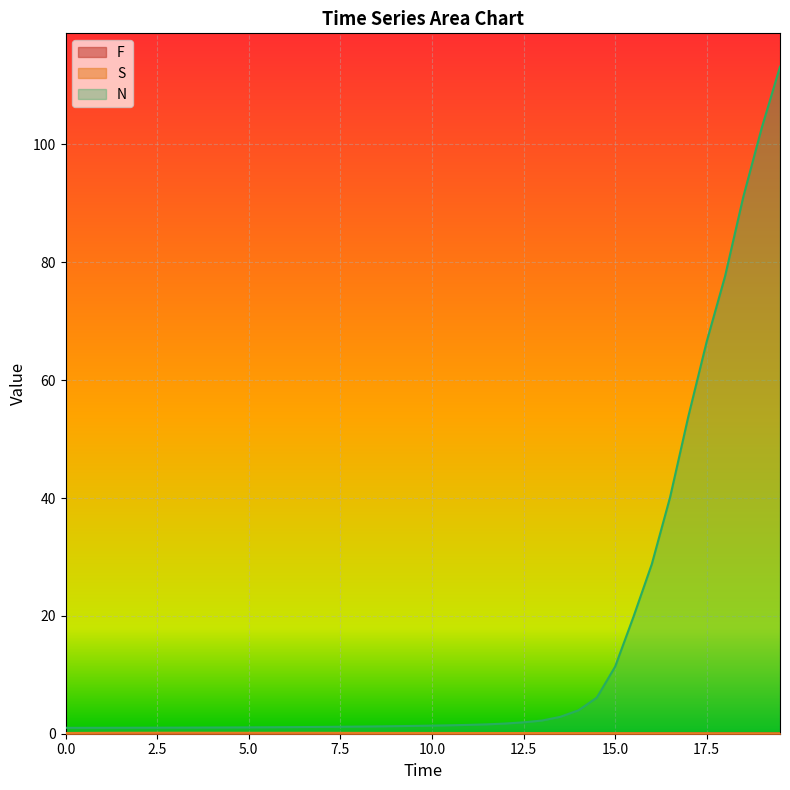

Reading left to right, list all the values displayed in this chart.

F: 0.0	0.0	0.0	0.0	0.0	0.0	0.0	0.0	0.0	0.0	0.0	0.0	0.0	0.0	0.0	0.0	0.0	0.0	0.0	0.0	0.0	0.0	0.0	0.0	0.0	0.0	0.0	0.0	0.0	0.0	0.1	0.1	0.1	0.1	0.1	0.1	0.1	0.1	0.1	0.1
S: 0.1	0.1	0.2	0.2	0.2	0.2	0.2	0.2	0.2	0.2	0.2	0.2	0.2	0.2	0.2	0.1	0.1	0.1	0.1	0.1	0.1	0.1	0.1	0.1	0.1	0.1	0.1	0.1	0.1	0.1	0.1	0.1	0.1	0.1	0.1	0.1	0.1	0.1	0.1	0.1
N: 1.0	1.0	1.0	1.0	1.0	1.0	1.0	1.0	1.1	1.1	1.1	1.1	1.1	1.1	1.2	1.2	1.2	1.2	1.3	1.3	1.4	1.4	1.5	1.6	1.7	1.9	2.2	2.9	4.0	6.1	11.4	19.8	28.8	40.1	53.9	66.6	77.6	91.2	102.8	113.2